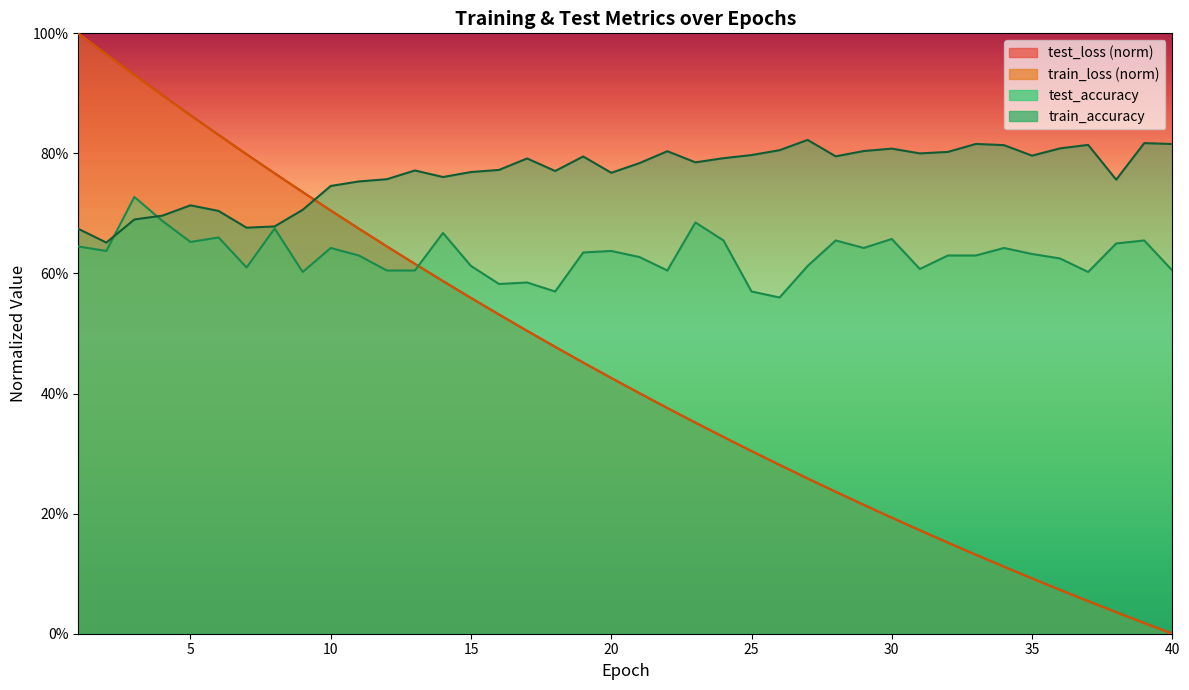

What is the maximum value shown in the chart?

1.0